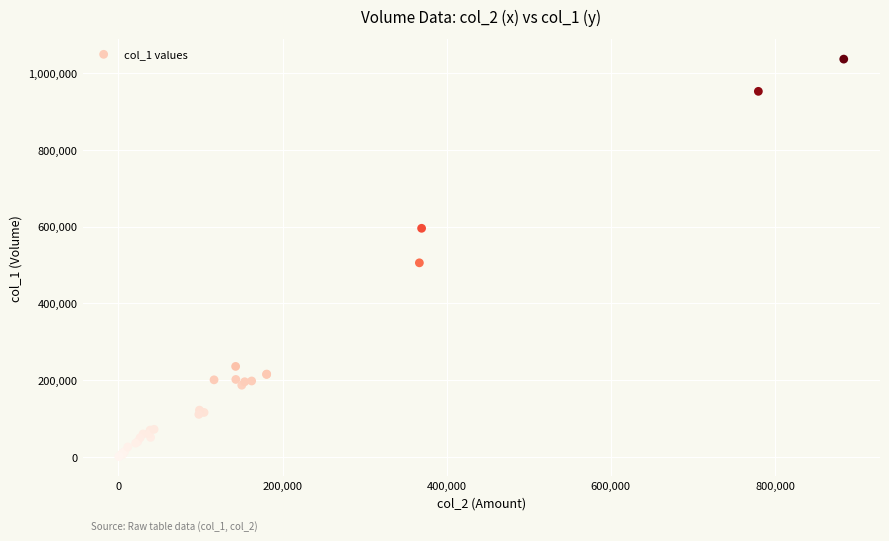

What Y value in the scatter plot is closest to 519000?

506000